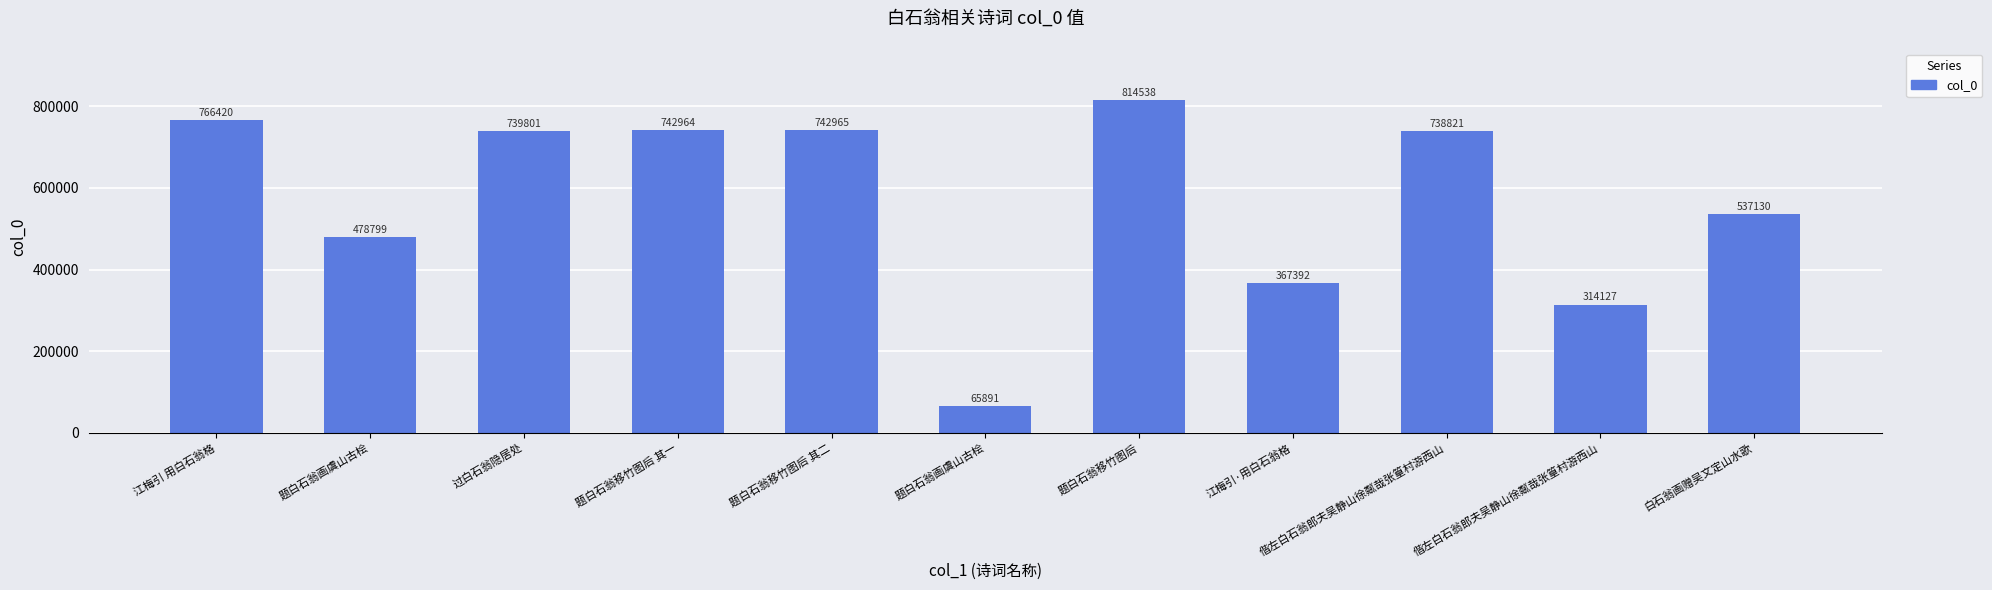

Which category has the highest value across all series?

题白石翁移竹图后